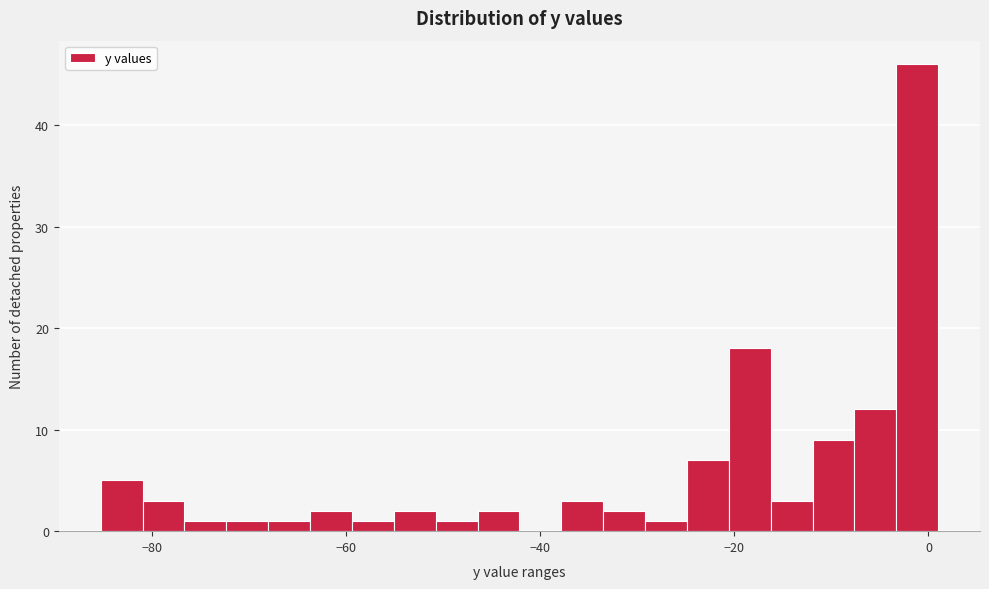

Read against the x-axis, roughly where is the centre of the tallest bar?

-2